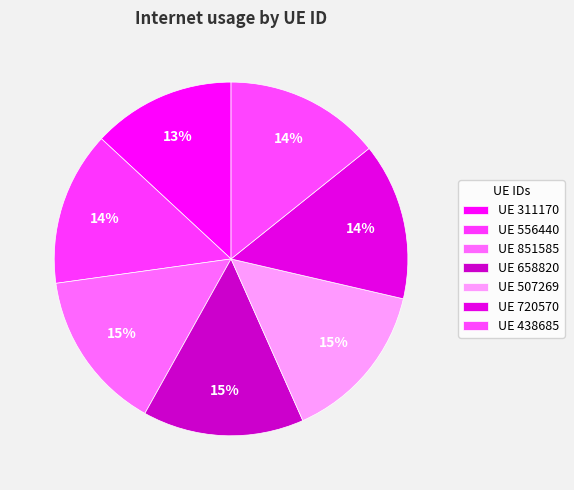

How many segments does this pie chart have?

7